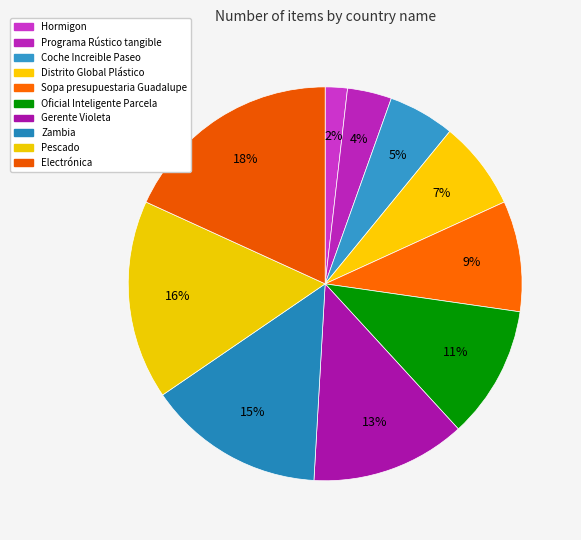

To the nearest percent, what is the average slice percentage?

10%